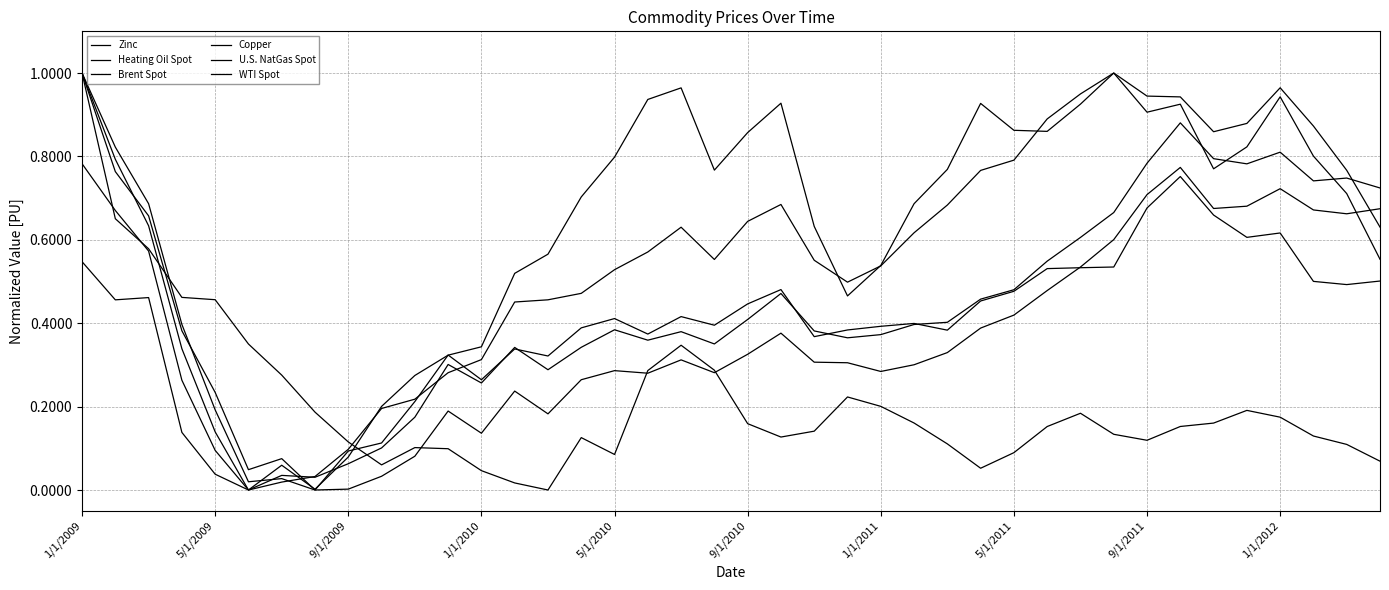

Does the chart display data point markers on the line(s)?

No